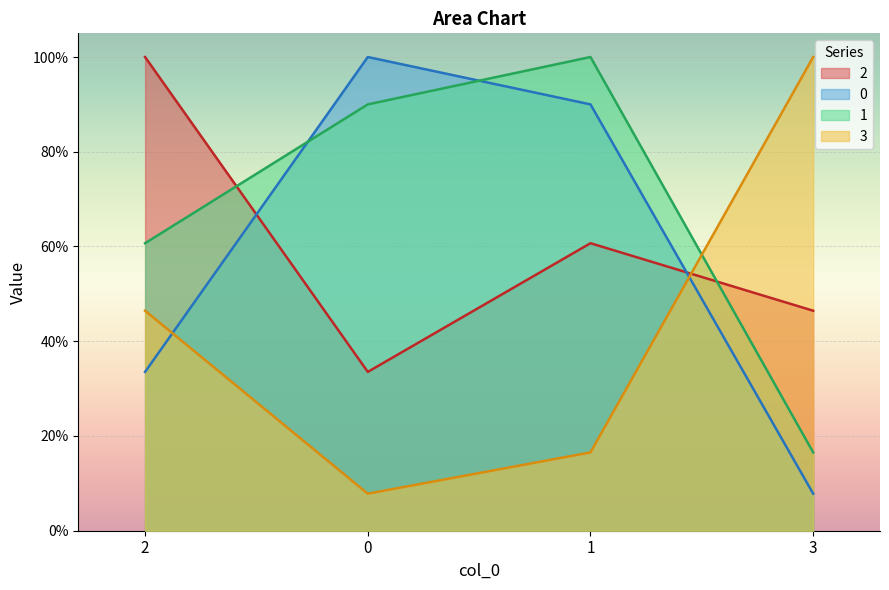

How many categories are shown in the chart?

4